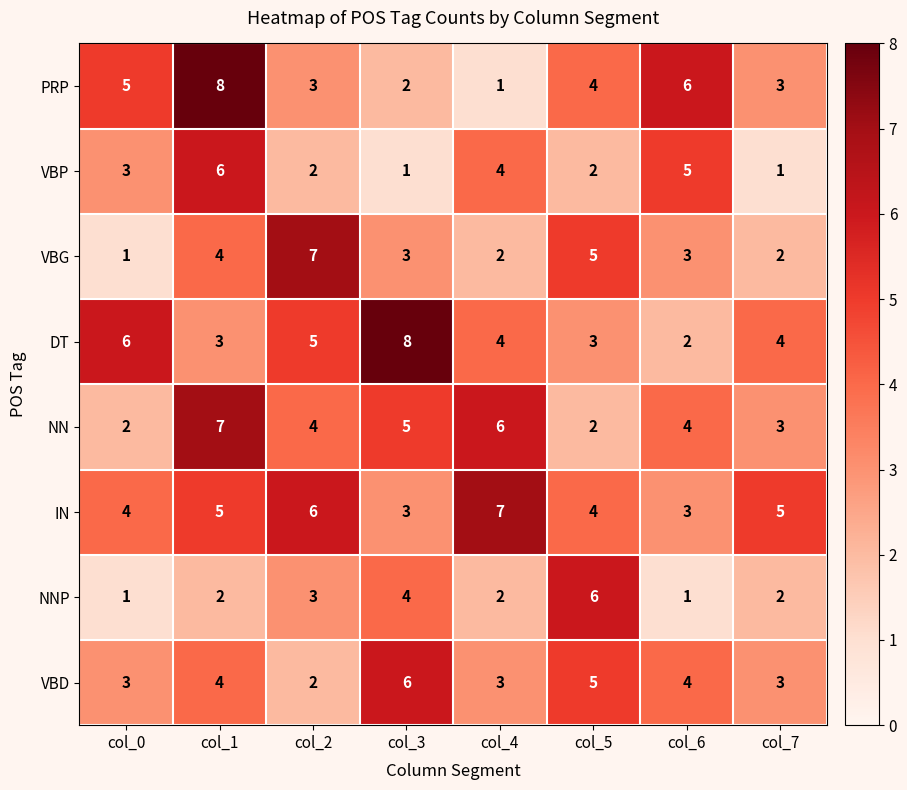

Count the VBP values in the range 2 to 5.

5